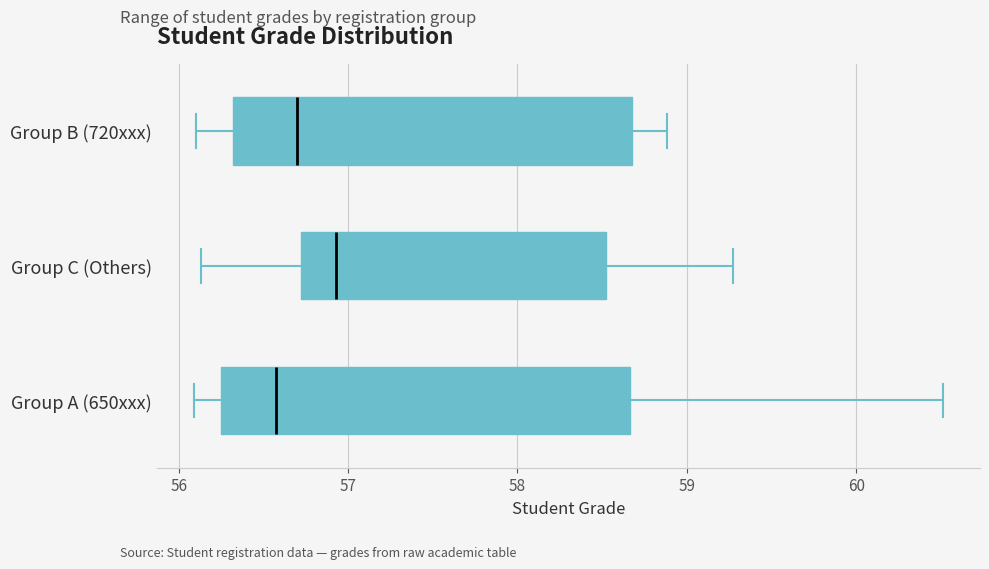

Reading bottom to top, read every box against the x-axis: the position of its median line, the range the box covers, and the ends of its whiskers. The values are not printed on the chart, so give them approximately, as read against the axis.

Group A (650xxx): median 56.6, box 56.2 to 58.7, whiskers 56.1 to 60.5
Group C (Others): median 56.9, box 56.7 to 58.5, whiskers 56.1 to 59.3
Group B (720xxx): median 56.7, box 56.3 to 58.7, whiskers 56.1 to 58.9